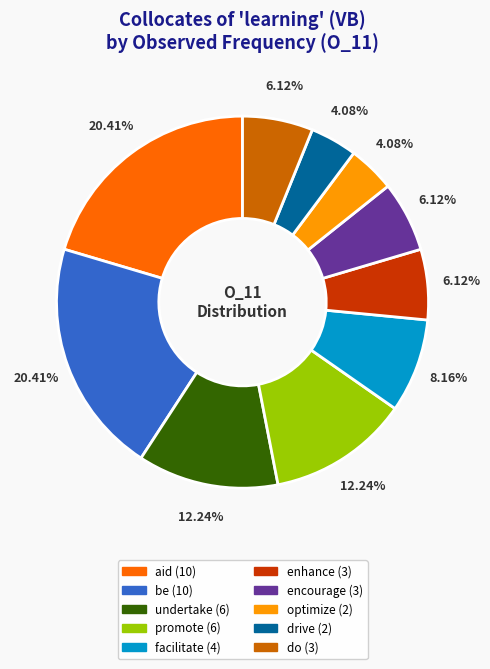

To the nearest percent, what is the average slice percentage?

10%